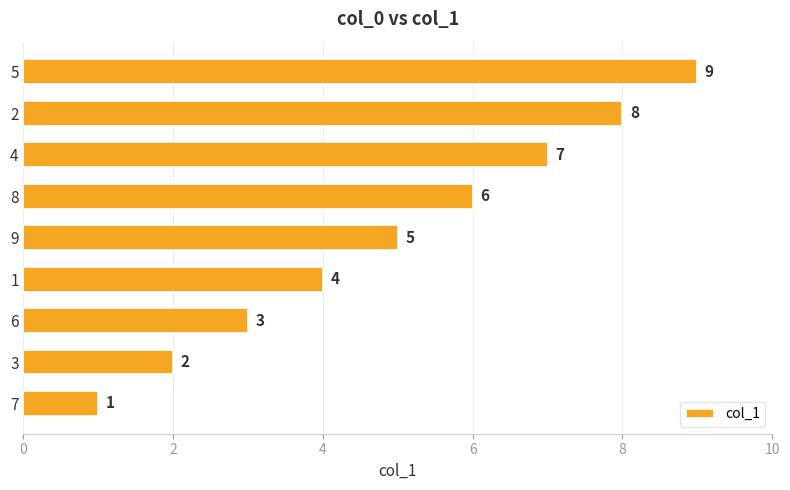

What is the average value?

5